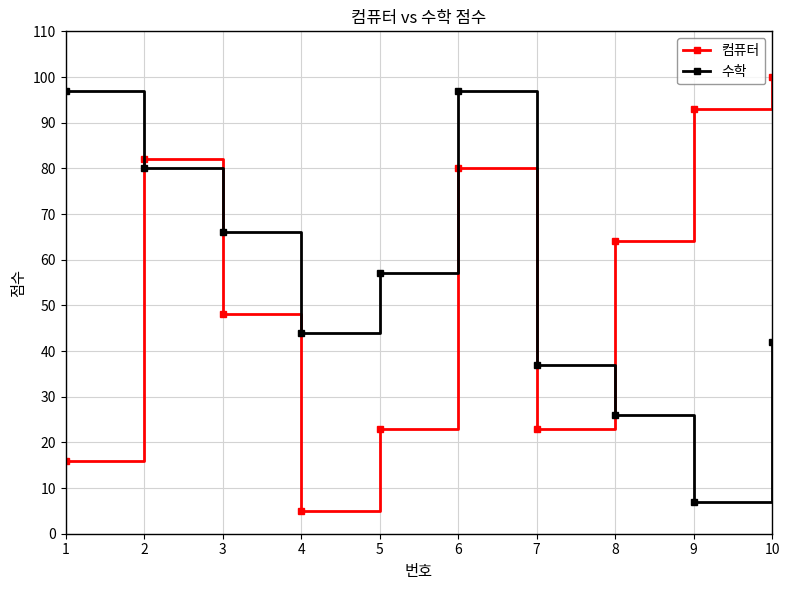

Which category has the highest value in the 컴퓨터 series?

10